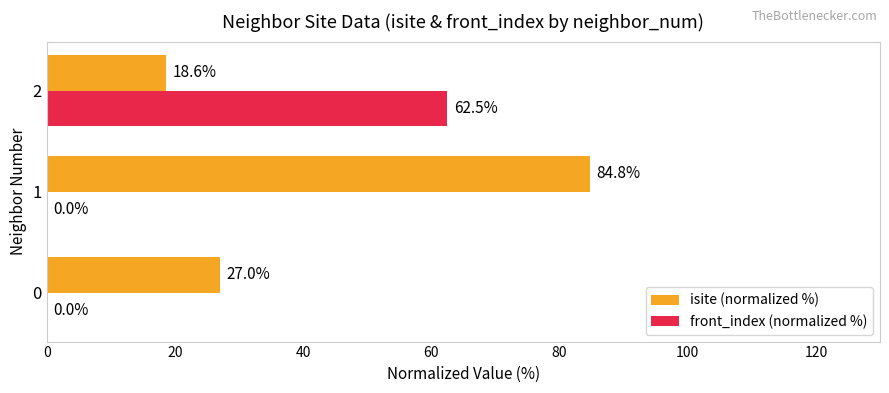

What is the sum of all isite (normalized %) values?

130.4